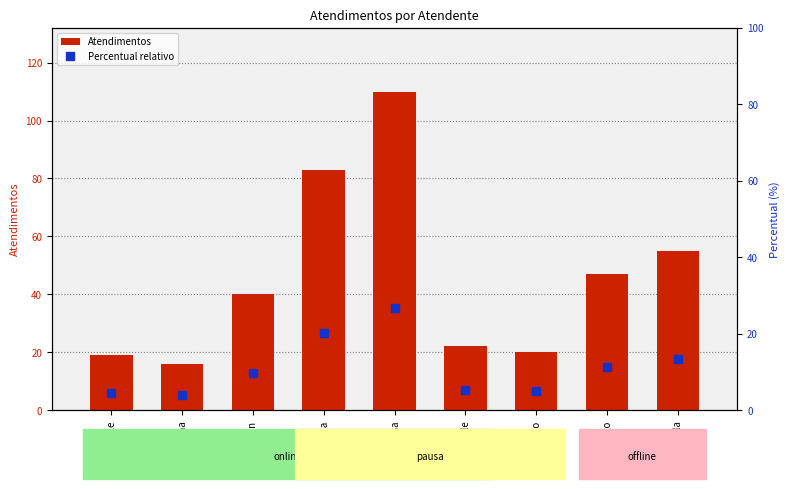

Between Rodrygo and Sheila, which is larger?

Sheila